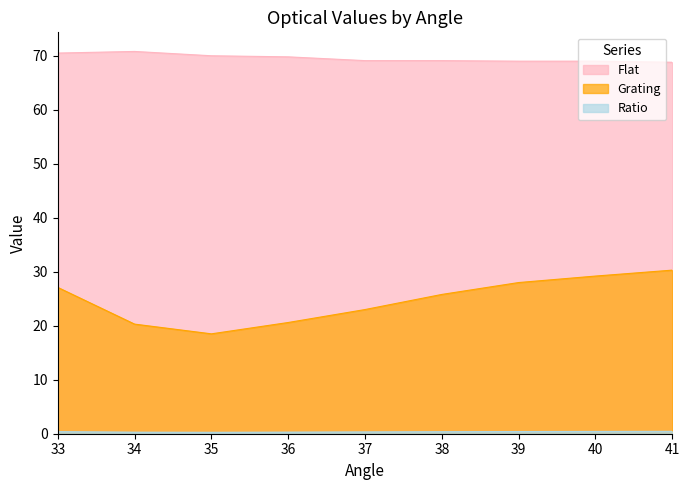

Where is Ratio nearest to the value 0?

35